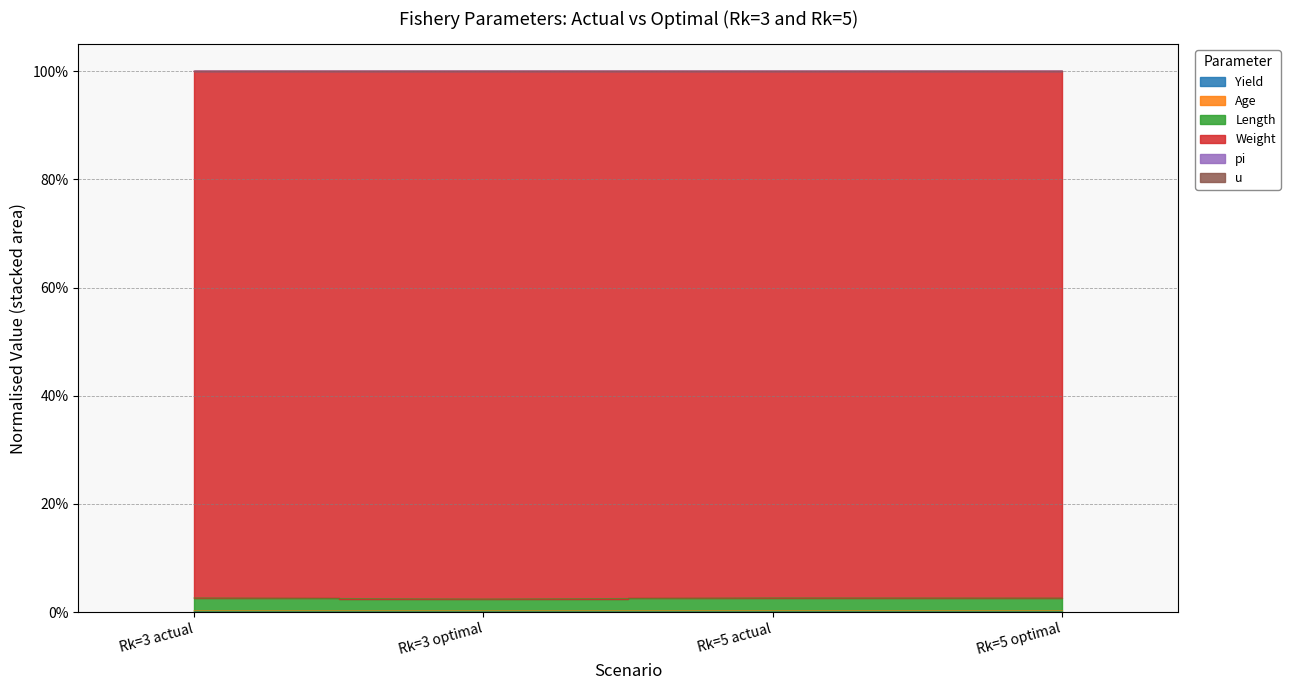

What is the label of the 4th point from the right?

Rk=3 actual